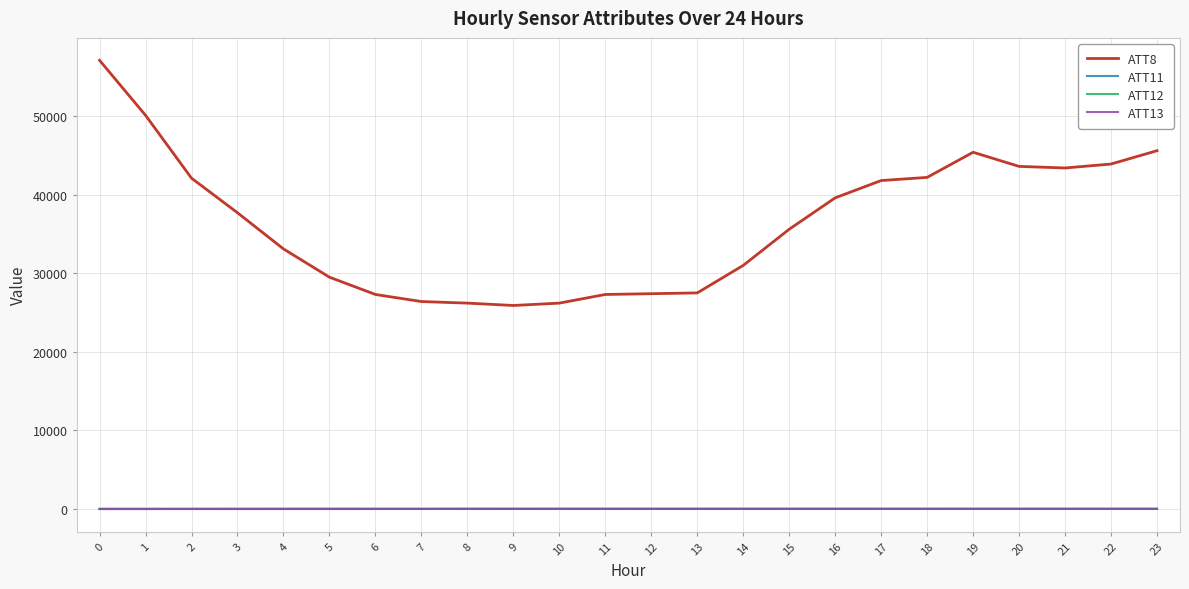

At how many categories does at least one series exceed 18541?

24